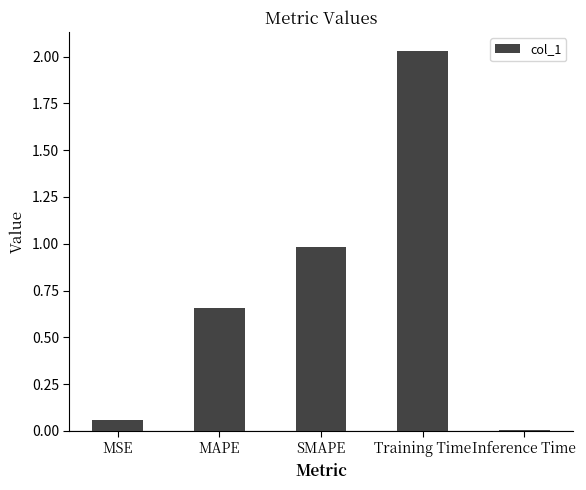

Which label corresponds to the smallest value in the chart?

Inference Time